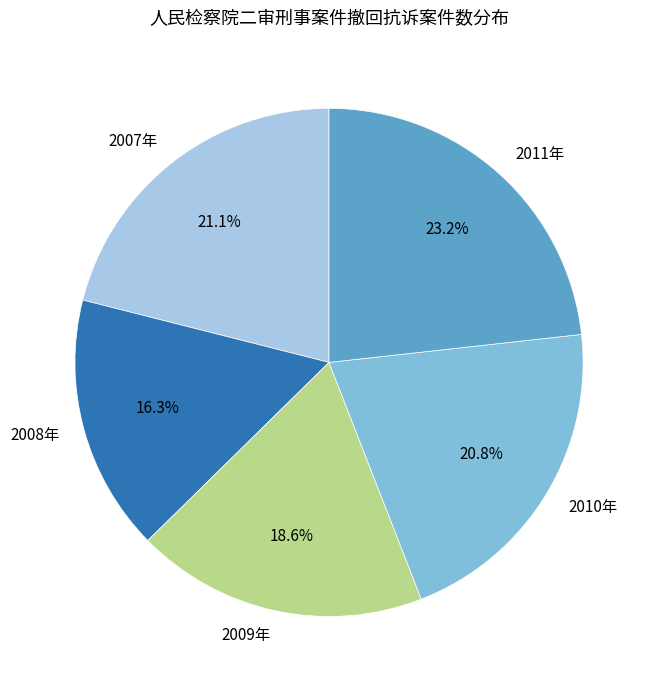

Is 2007年 the majority of the pie?

No